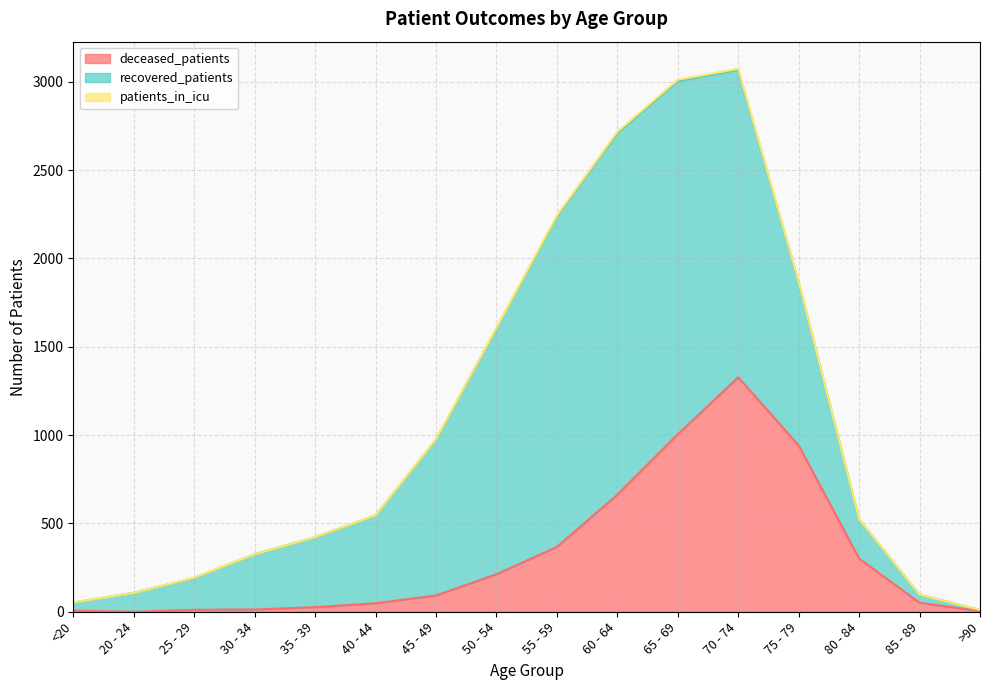

True or false: patients_in_icu and recovered_patients intersect in this chart.

False